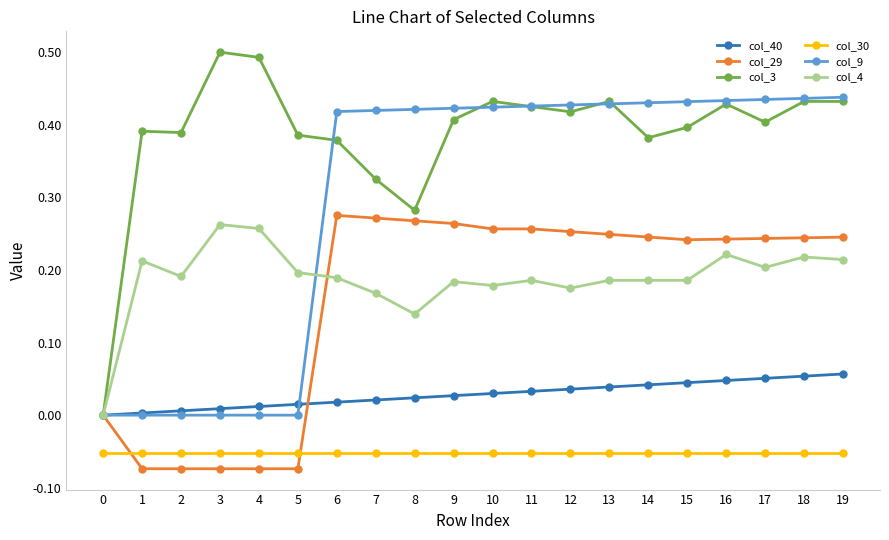

True or false: col_30 and col_9 cross at least once.

False